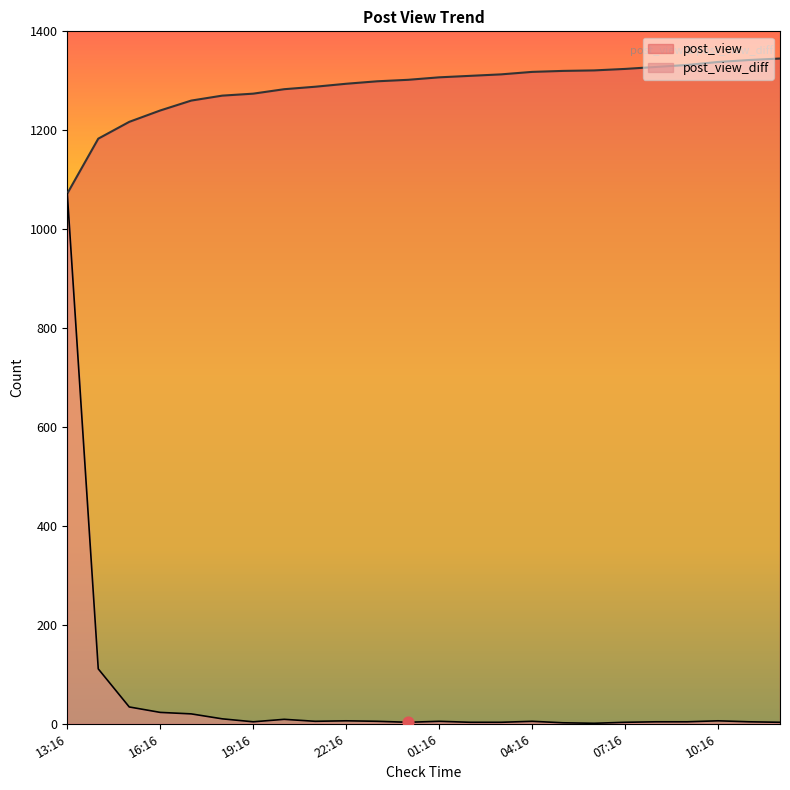

At how many categories does at least one series exceed 1197?

22